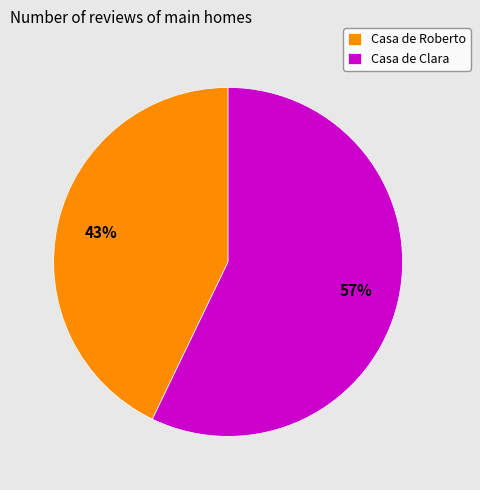

Which slice is the smallest?

Casa de Roberto